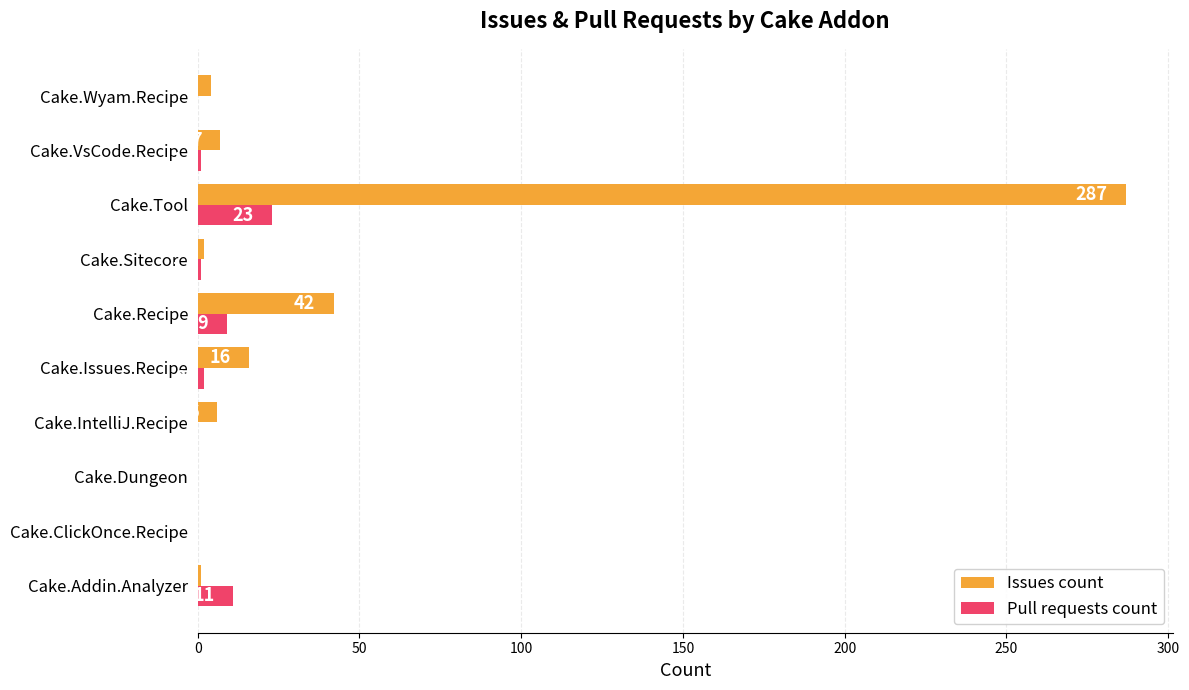

What are all the series names shown in the legend?

Issues count, Pull requests count